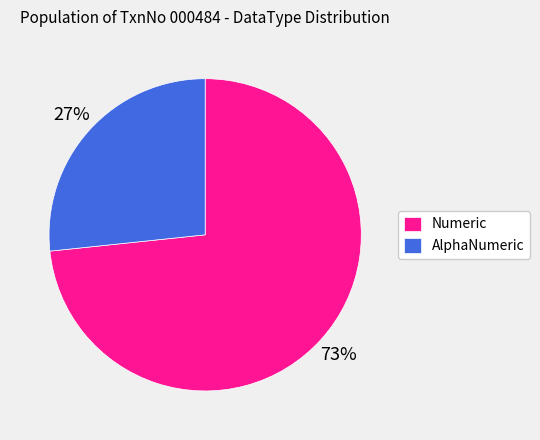

How many slices are in this pie chart?

2